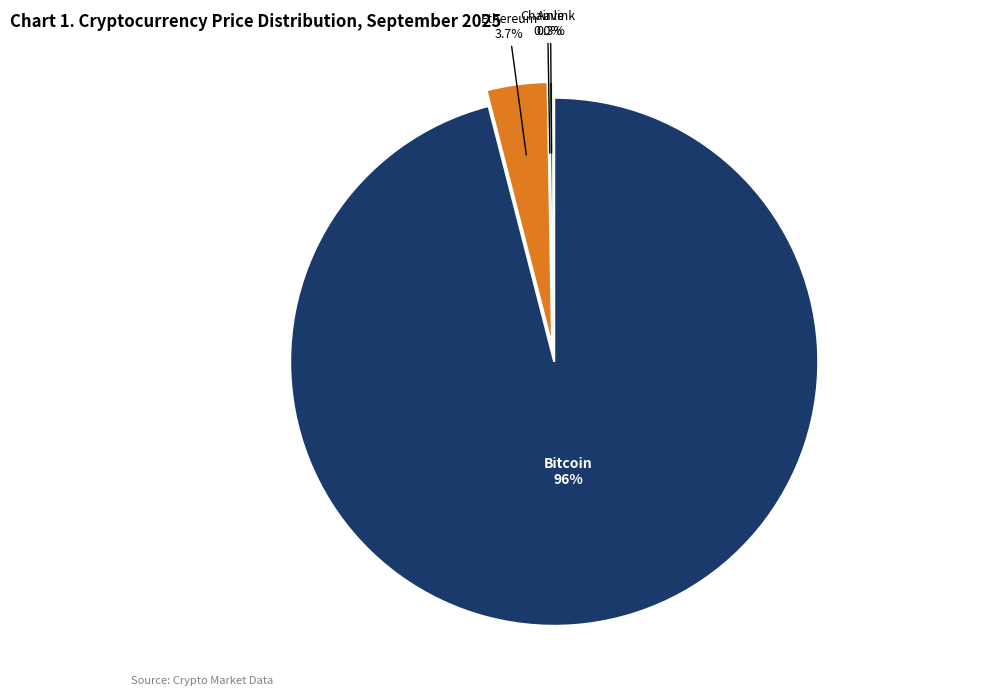

How many segments does this pie chart have?

4